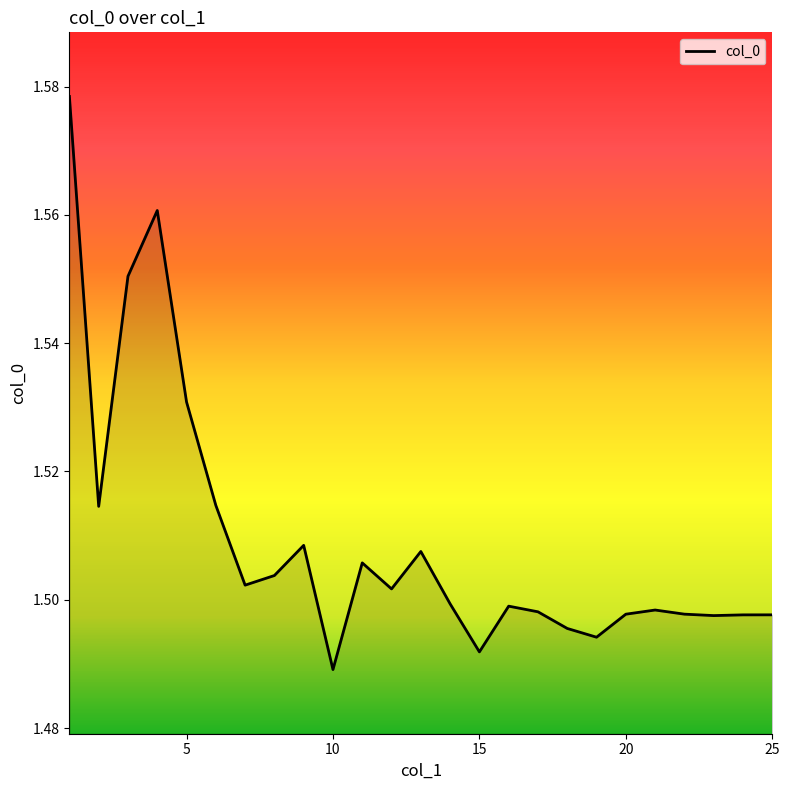

What is the sum of all values?

37.7